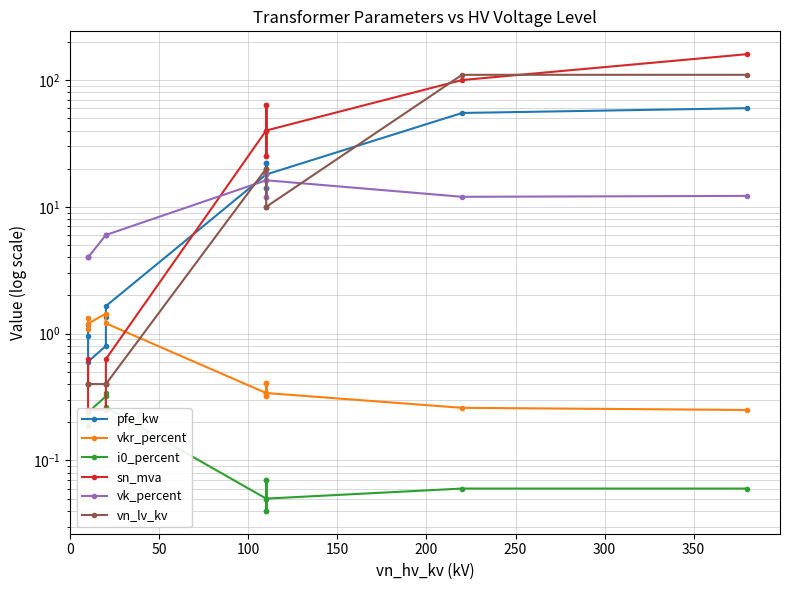

Which series ends up on top after the final intersection of vkr_percent and pfe_kw?

pfe_kw